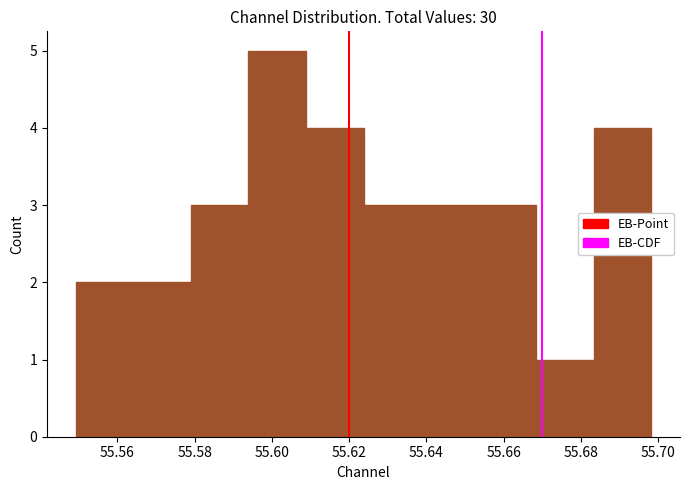

Reading left to right, list every bar in this chart as the range it spans on the x-axis followed by its height. Neither the bar edges nor the heights are printed on the chart, so give them approximately, as read against the axes.

55.550 to 55.564: 2
55.564 to 55.580: 2
55.580 to 55.594: 3
55.594 to 55.608: 5
55.608 to 55.624: 4
55.624 to 55.638: 3
55.638 to 55.654: 3
55.654 to 55.668: 3
55.668 to 55.684: 1
55.684 to 55.698: 4